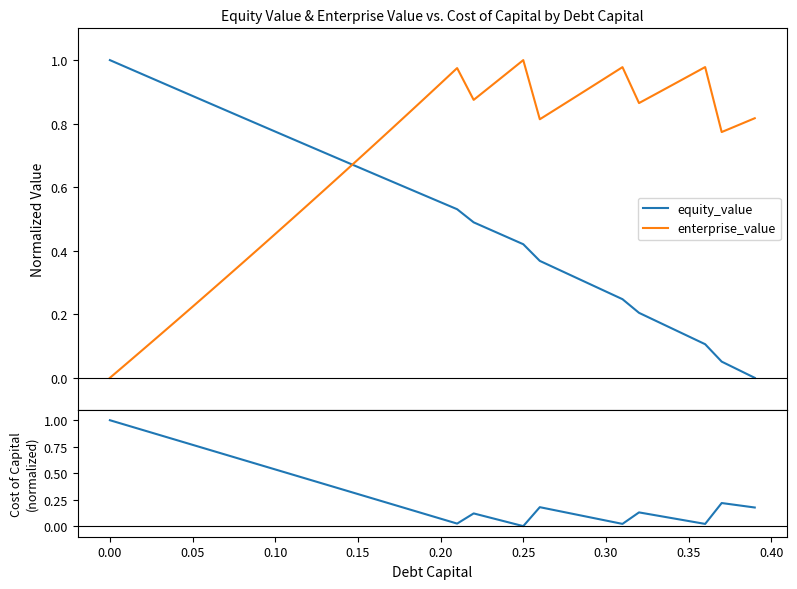

Which series has the largest range (max minus min)?

equity_value